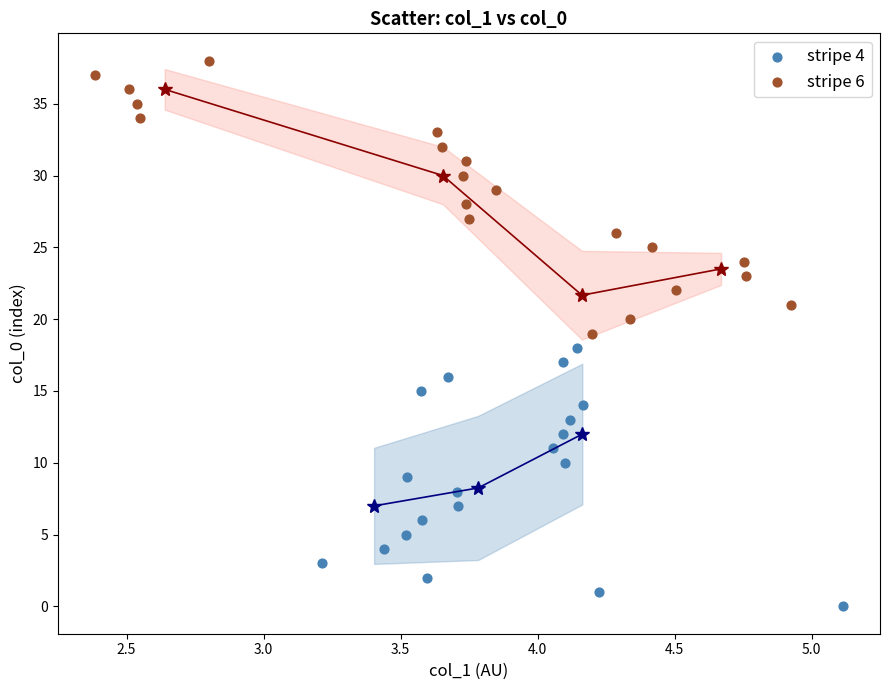

Which series has the largest Y range (max minus min)?

stripe 6